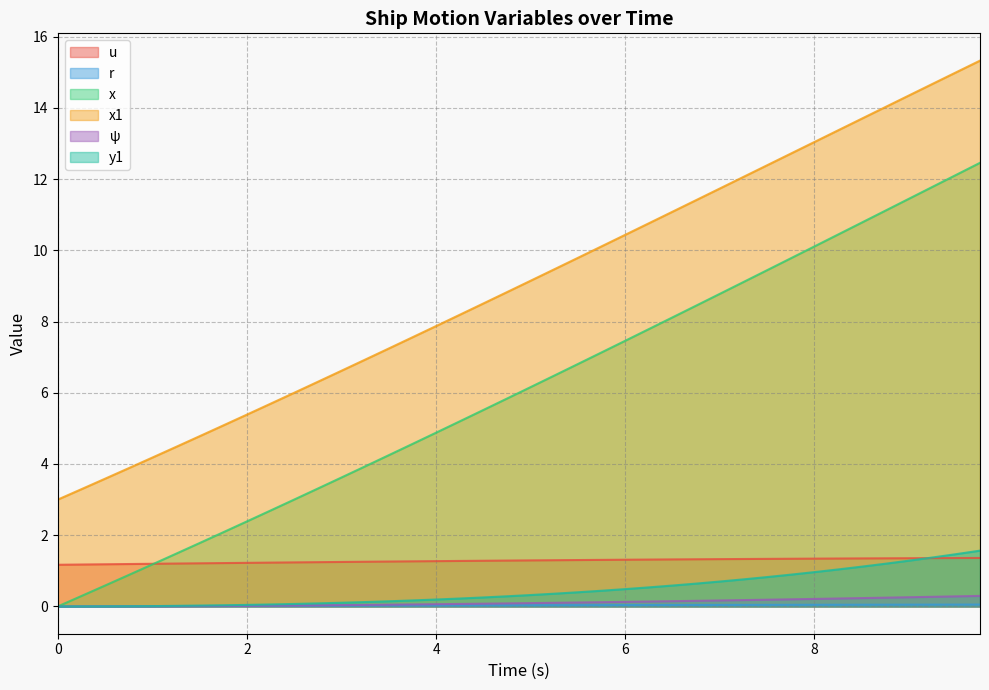

True or false: x and y1 cross at least once.

False